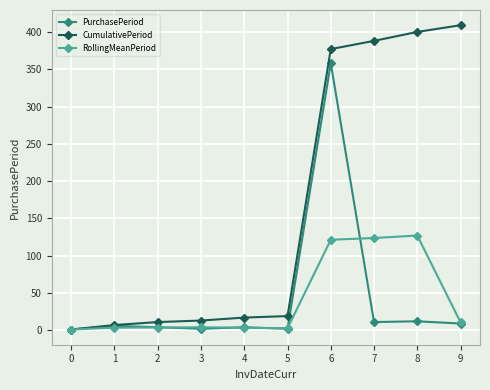

What is the value of the RollingMeanPeriod point at the 7th from the left?

121.3